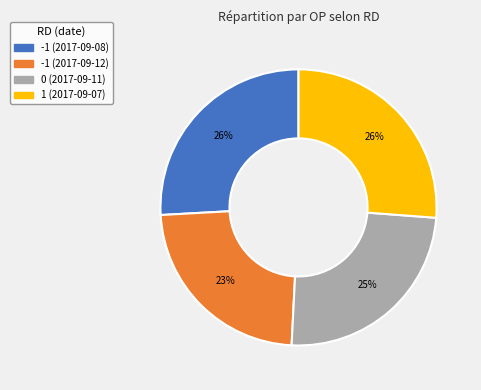

What percentage is the -1 (2017-09-08) slice, to the nearest percent?

26%